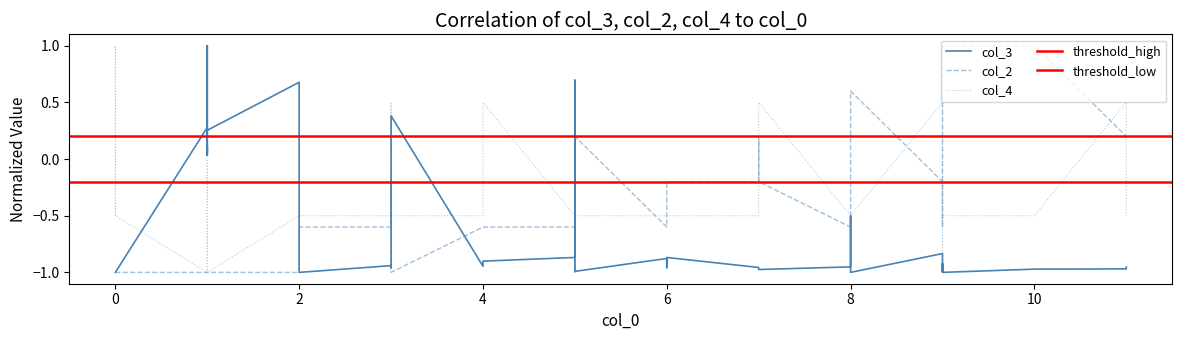

How many data points does each series have?

40